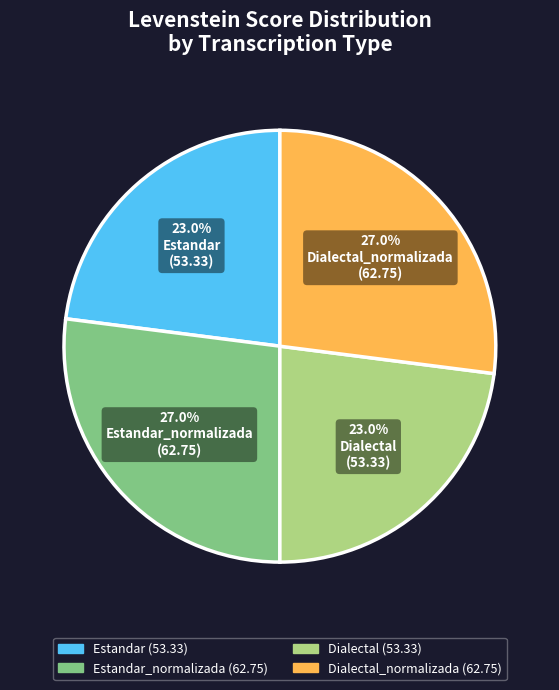

How many segments does this pie chart have?

4